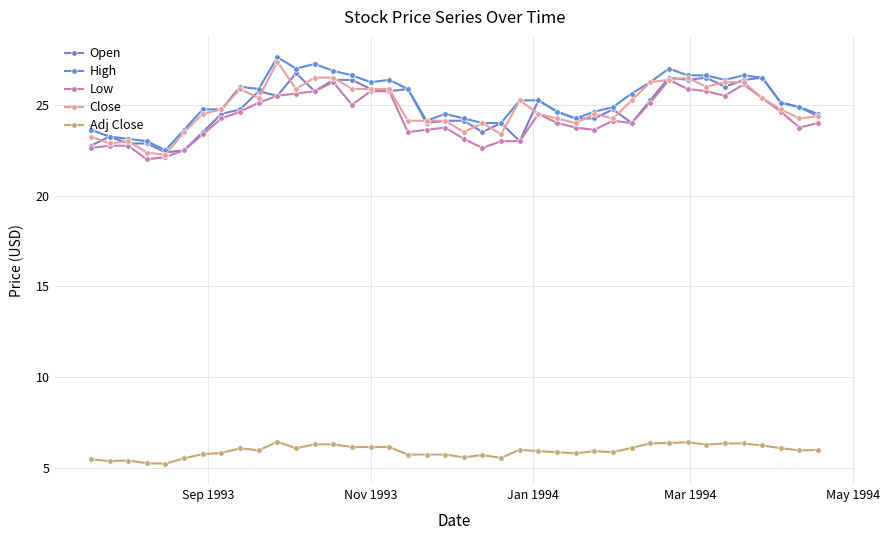

What is the maximum value for Open?

26.8